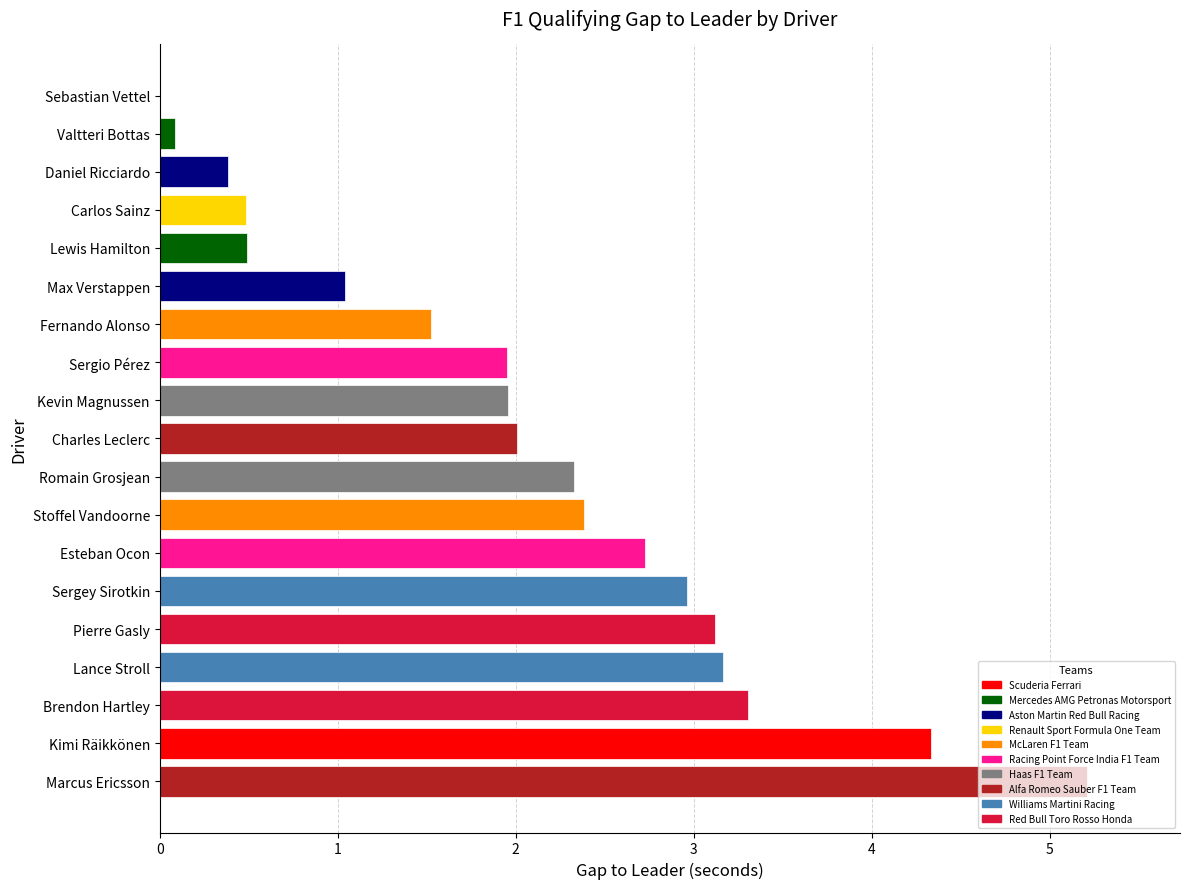

True or false: the data shows 4.3 at Kimi Räikkönen.

True